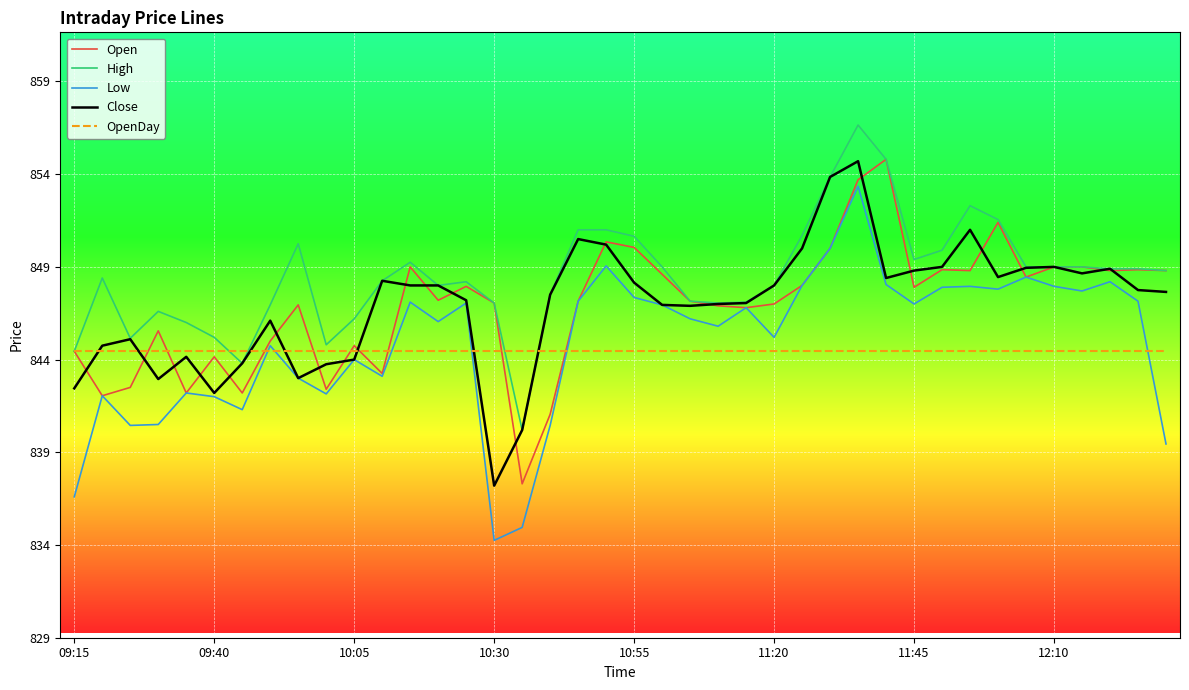

What is the average value of the OpenDay series?

844.5